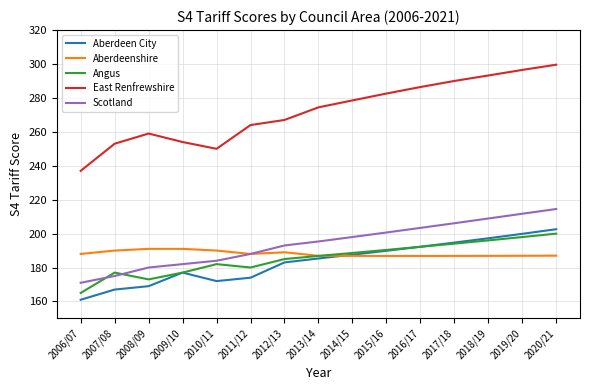

What position from the left is 2017/18?

12